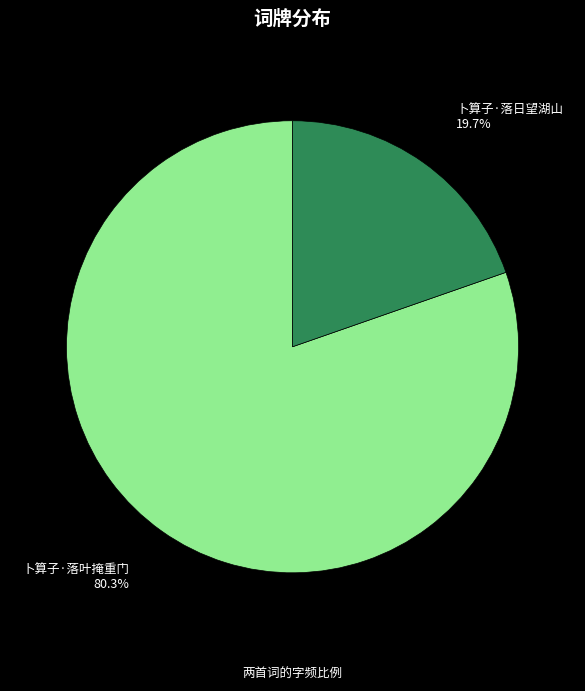

What percentage is the 卜算子·落叶掩重门 slice, to the nearest percent?

80%